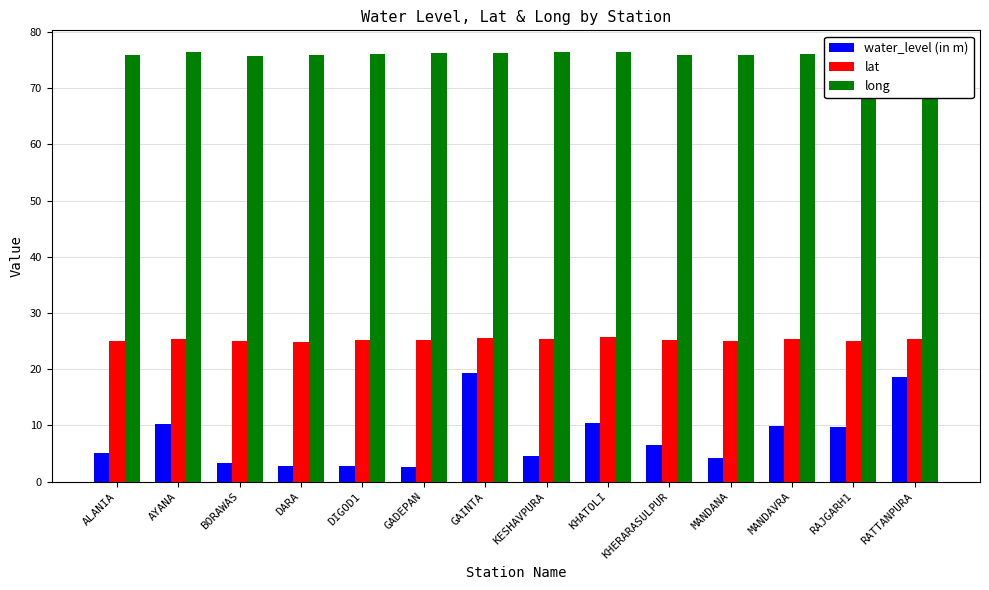

Rank the series at DARA from lowest to highest value.

water_level (in m), lat, long